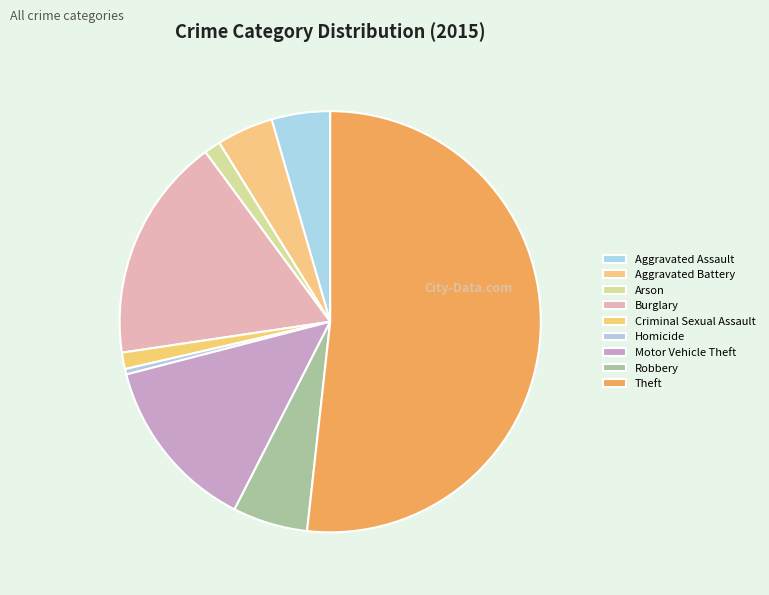

Which category has the biggest portion of the pie?

Theft